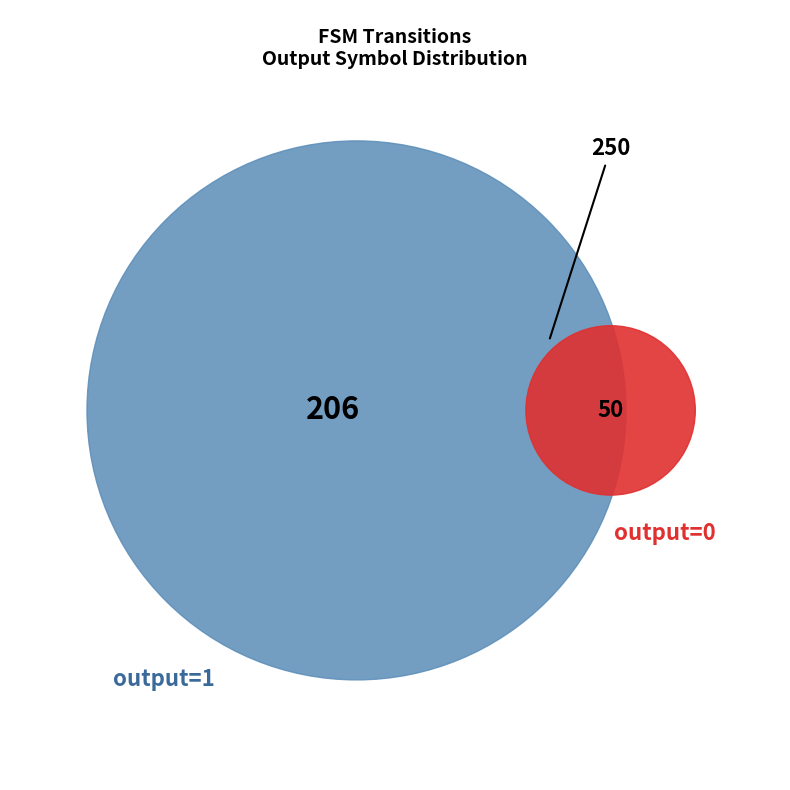

Does 22 represent more than half of the total?

No